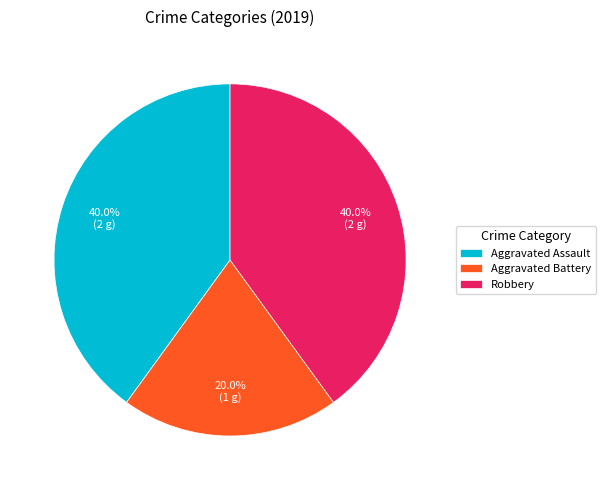

What is the smallest slice in the pie chart?

Aggravated Battery